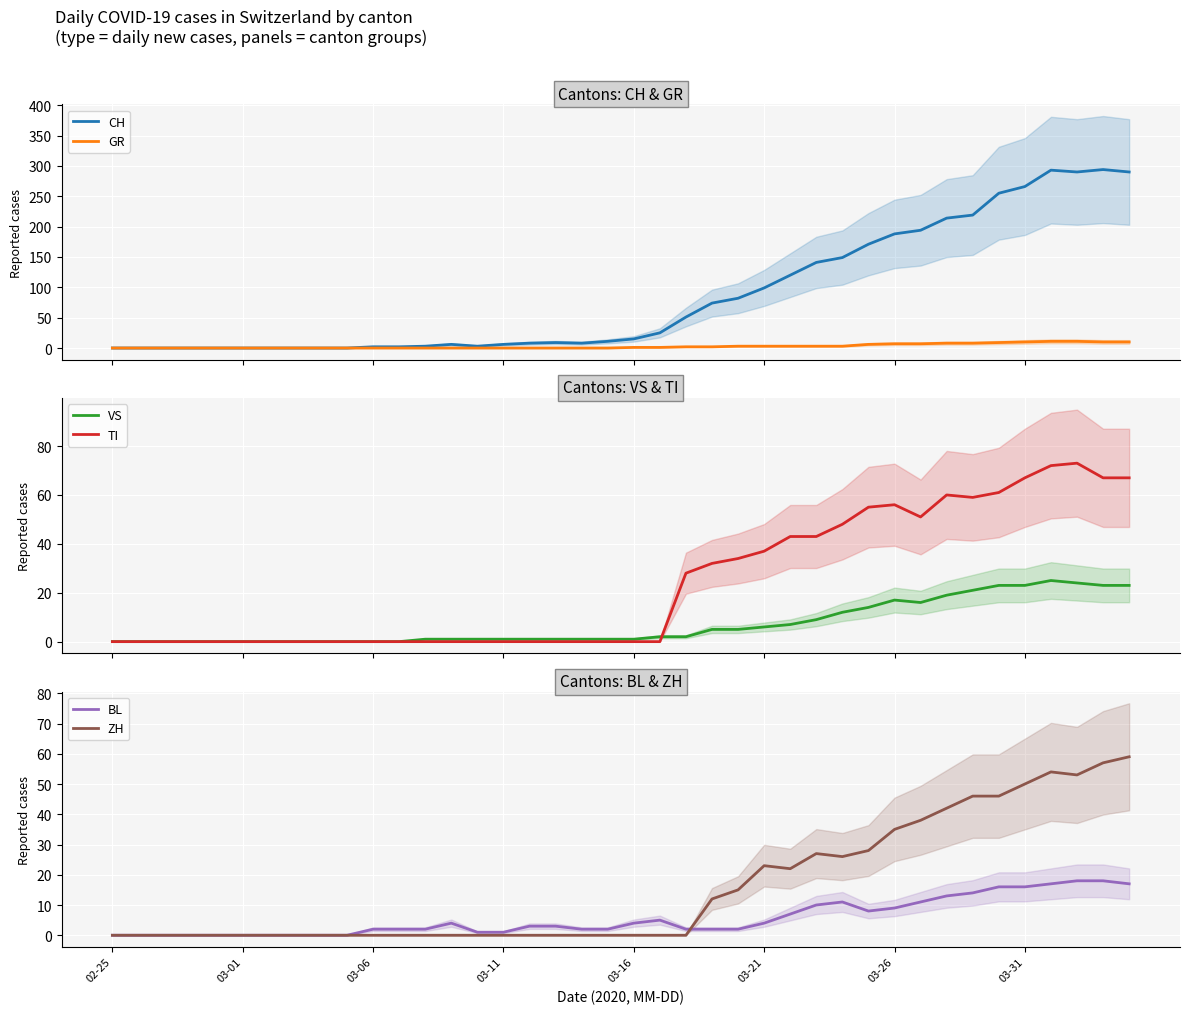

Read the CH value at 27.

141